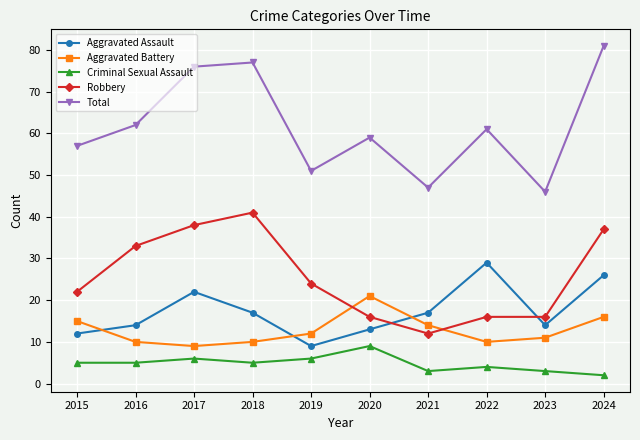

How many interior local peaks does the Aggravated Assault series have?

2